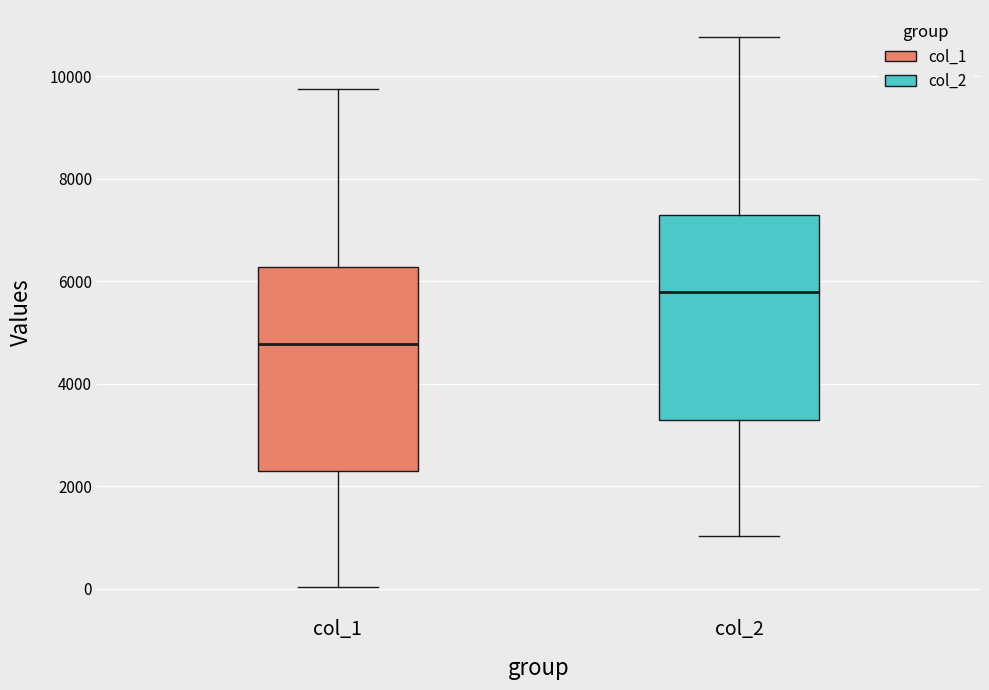

Which box's median line is the lowest?

col_1